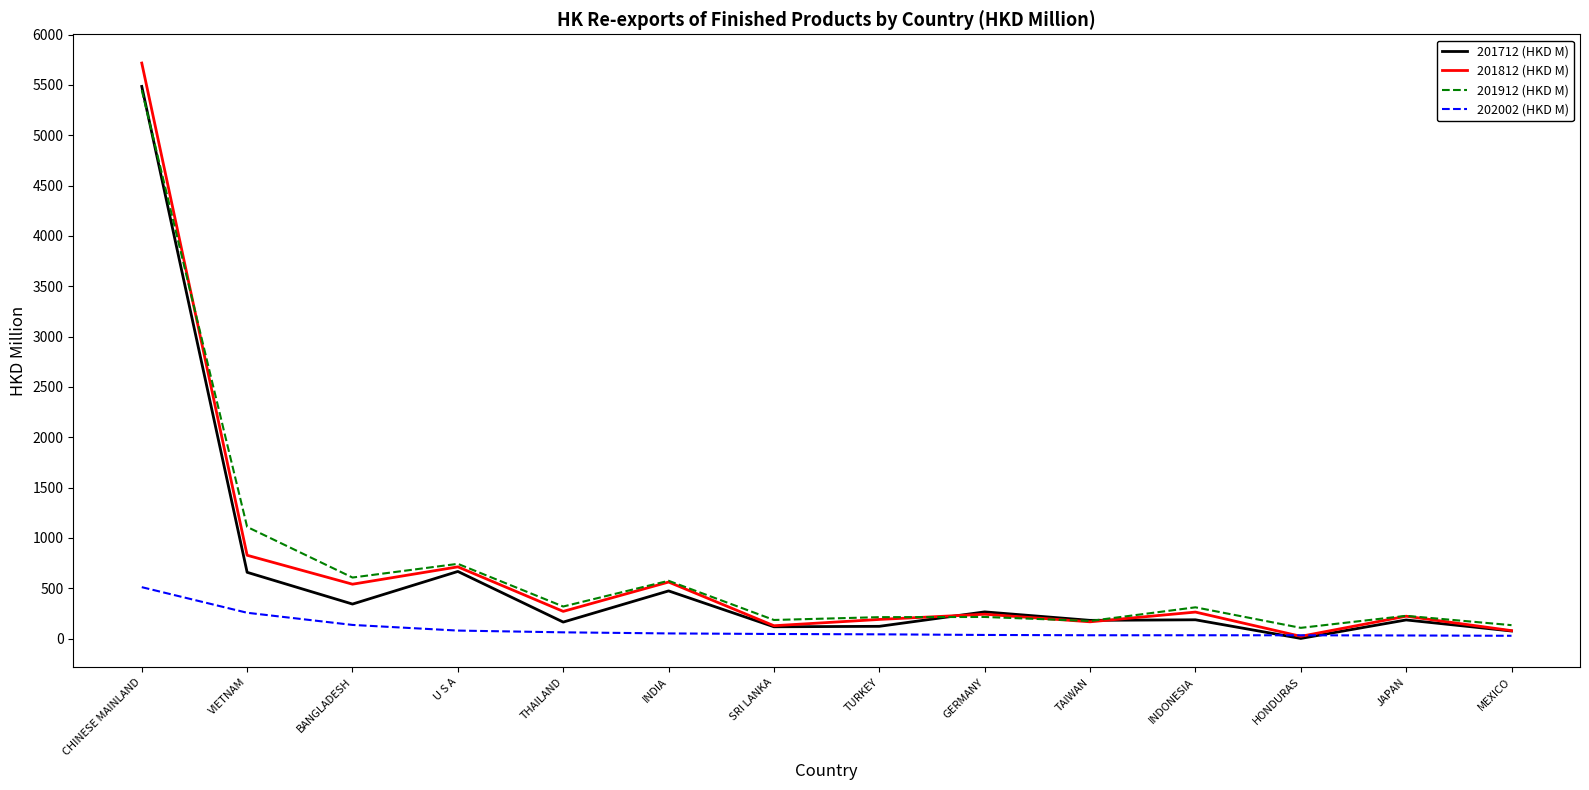

The 202002 (HKD M) series shows 256.0 at VIETNAM. True or false?

True